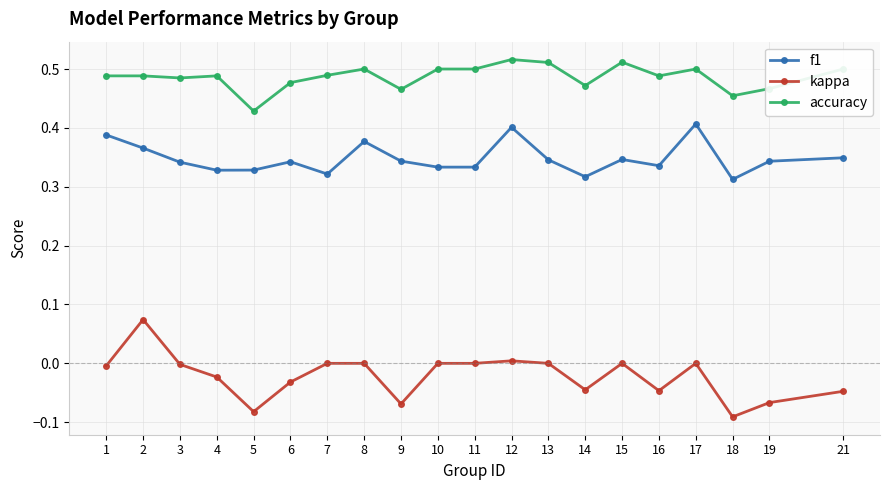

At which category does kappa reach its first local valley?

5